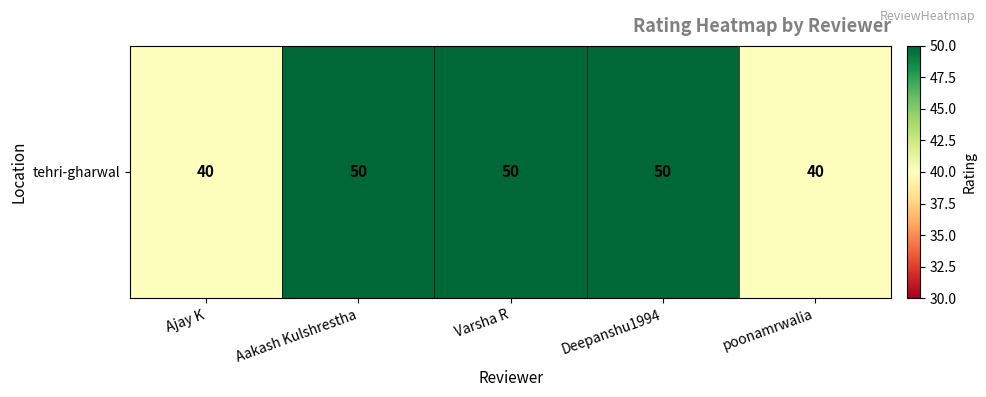

List the labels in order of value, smallest first.

Ajay K, poonamrwalia, Aakash Kulshrestha, Varsha R, Deepanshu1994